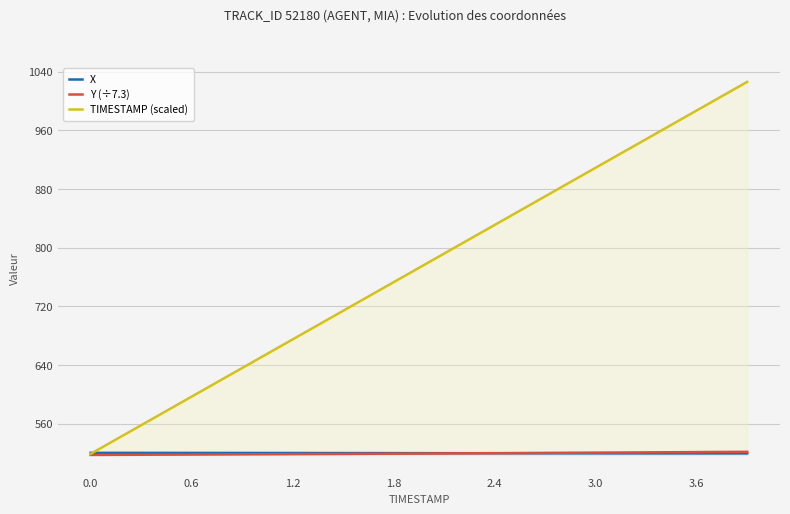

What is the value of the TIMESTAMP (scaled) point at the 25th from the left?

831.0